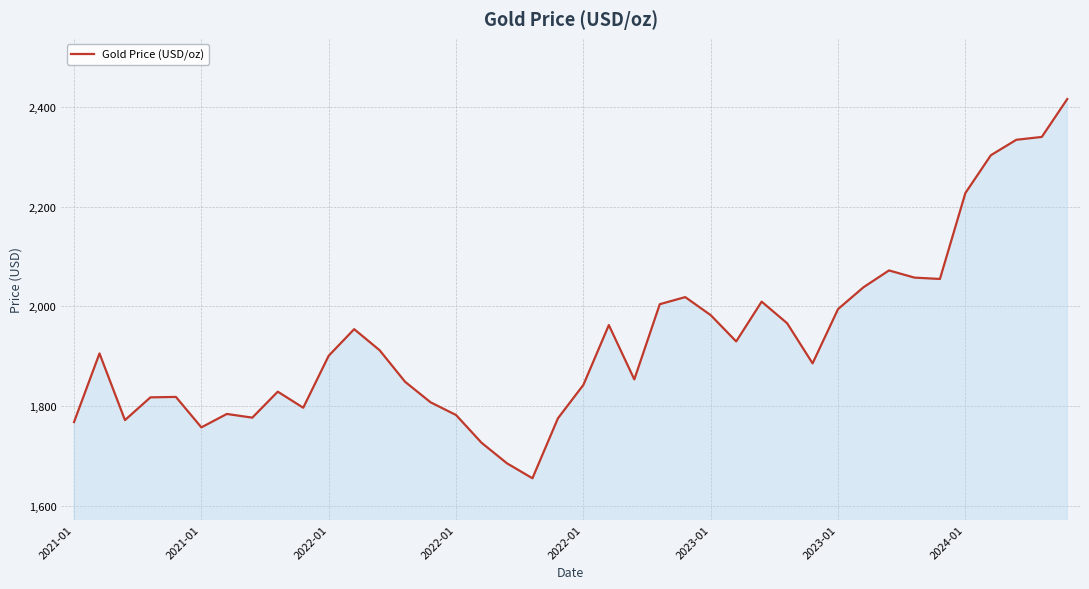

What is the minimum value shown in the chart?

1654.9